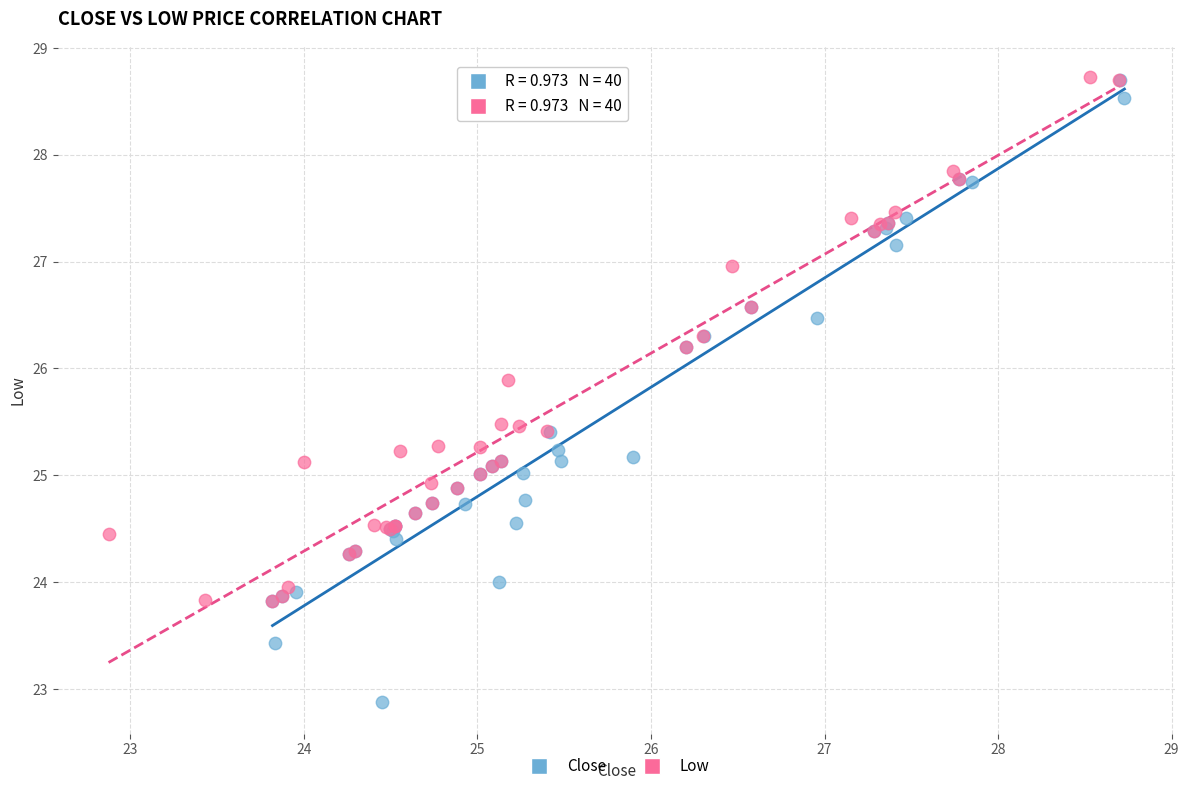

Which series has the largest Y range (max minus min)?

Close